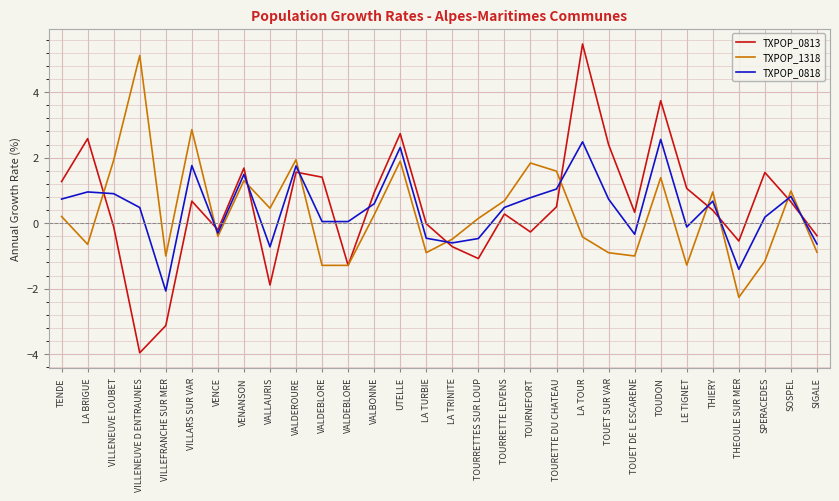

How many lines are shown in the chart?

3